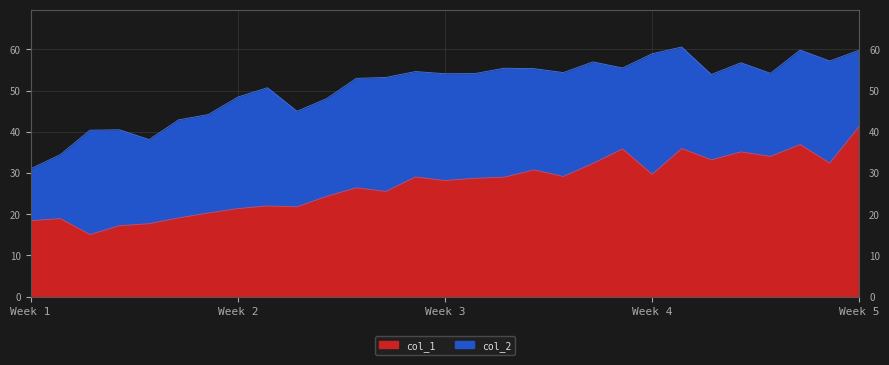

What is the lowest value of the col_1 series?

15.1